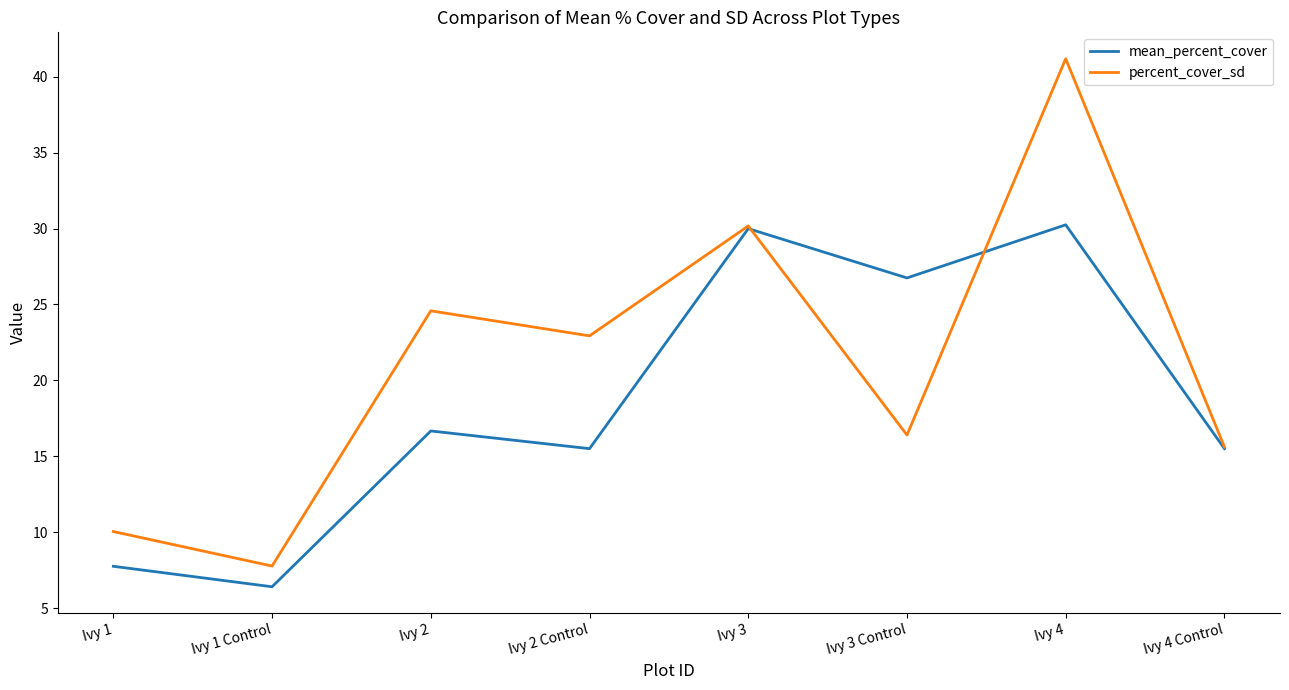

Where does the percent_cover_sd series first go above 22?

Ivy 2